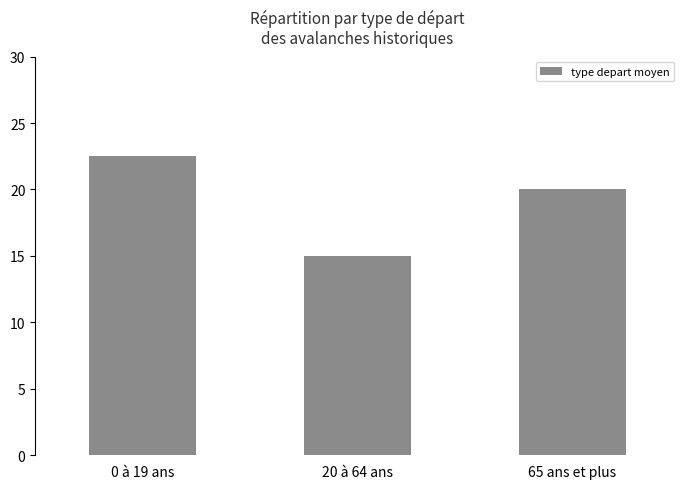

What is the approximate value at 65 ans et plus?

20.0